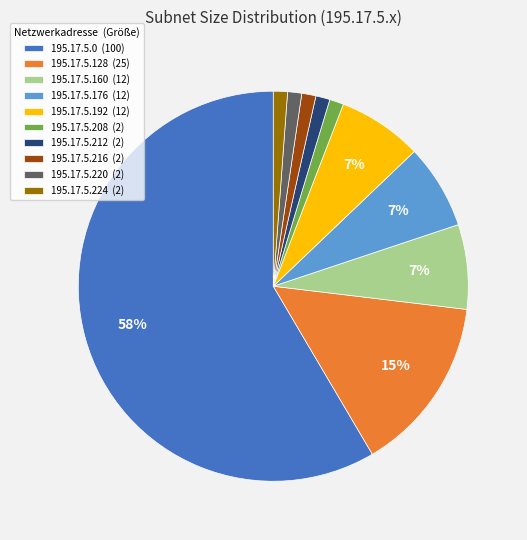

How many slices are in this pie chart?

10